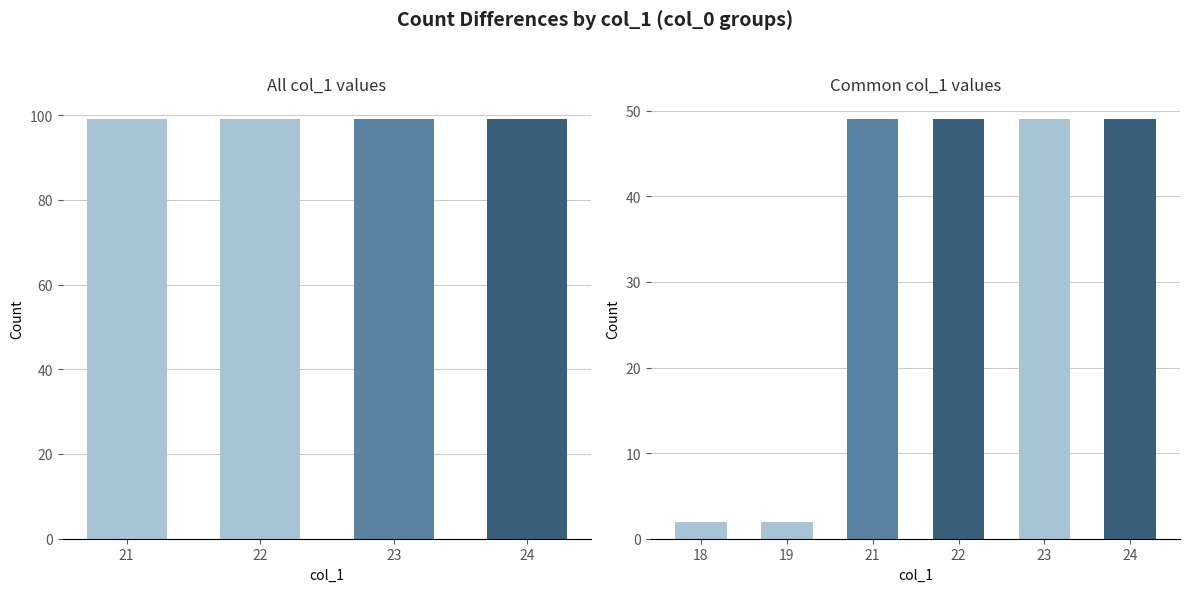

At which label does All Hotels reach its peak?

24